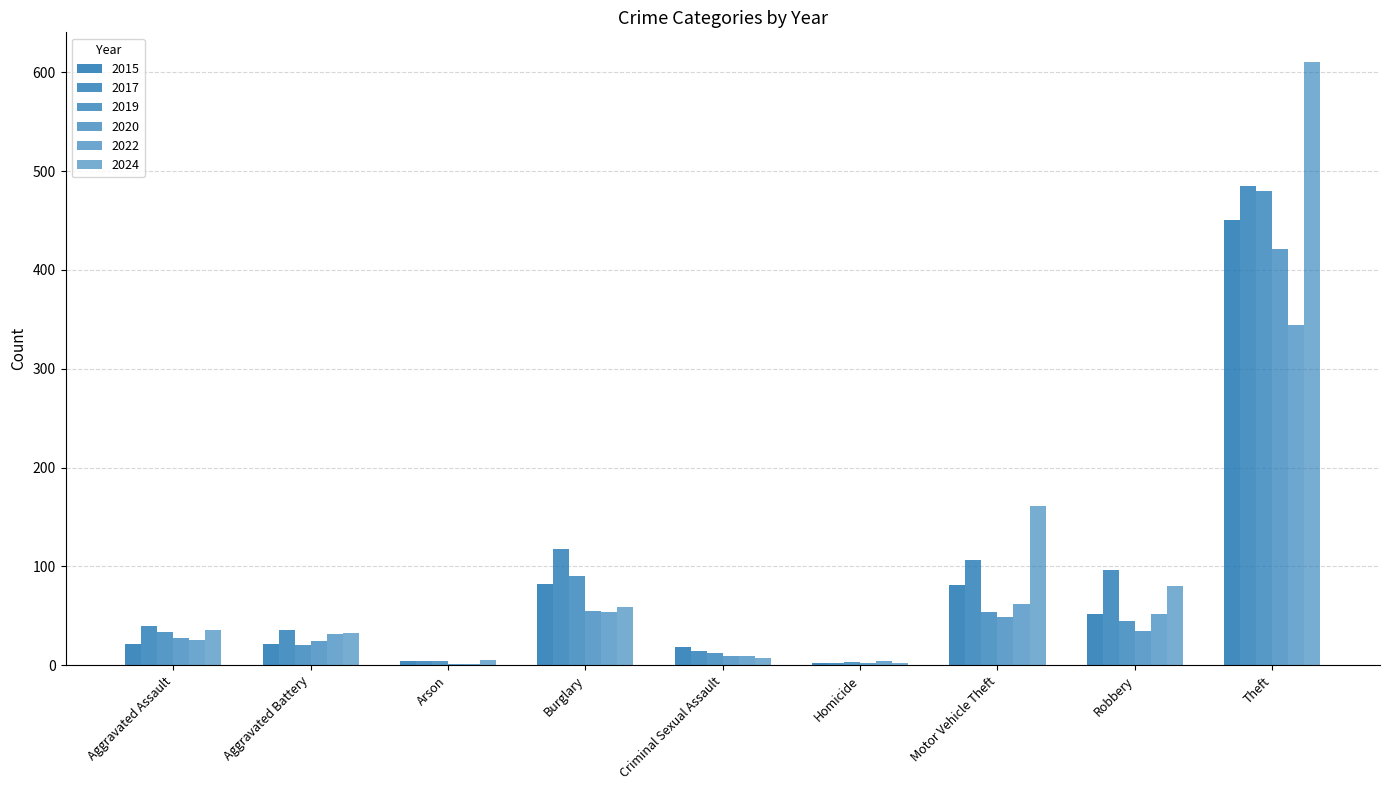

At which label does 2024 first exceed 36?

Burglary